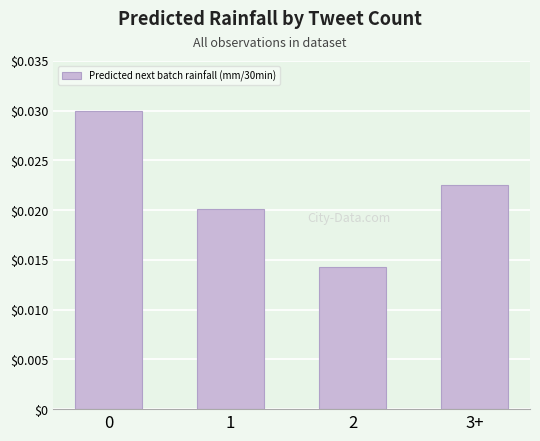

Where is the data nearest to the value 0?

2